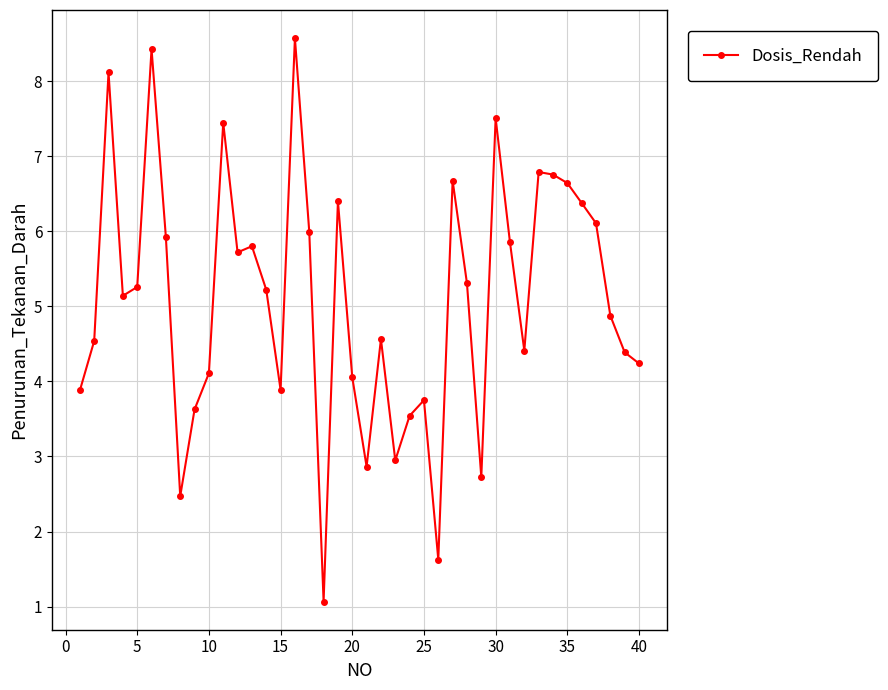

What is the value of the 34th point from the left?

6.8